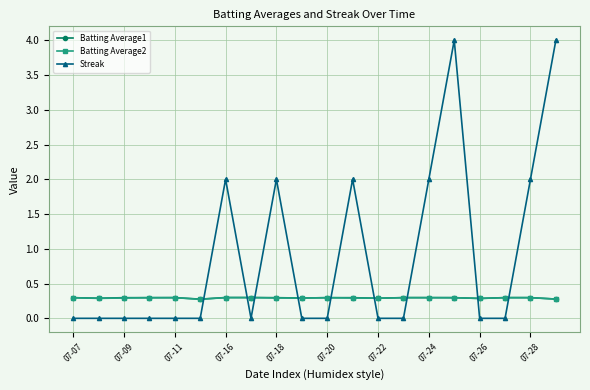

Which series has the largest total across all categories?

Streak